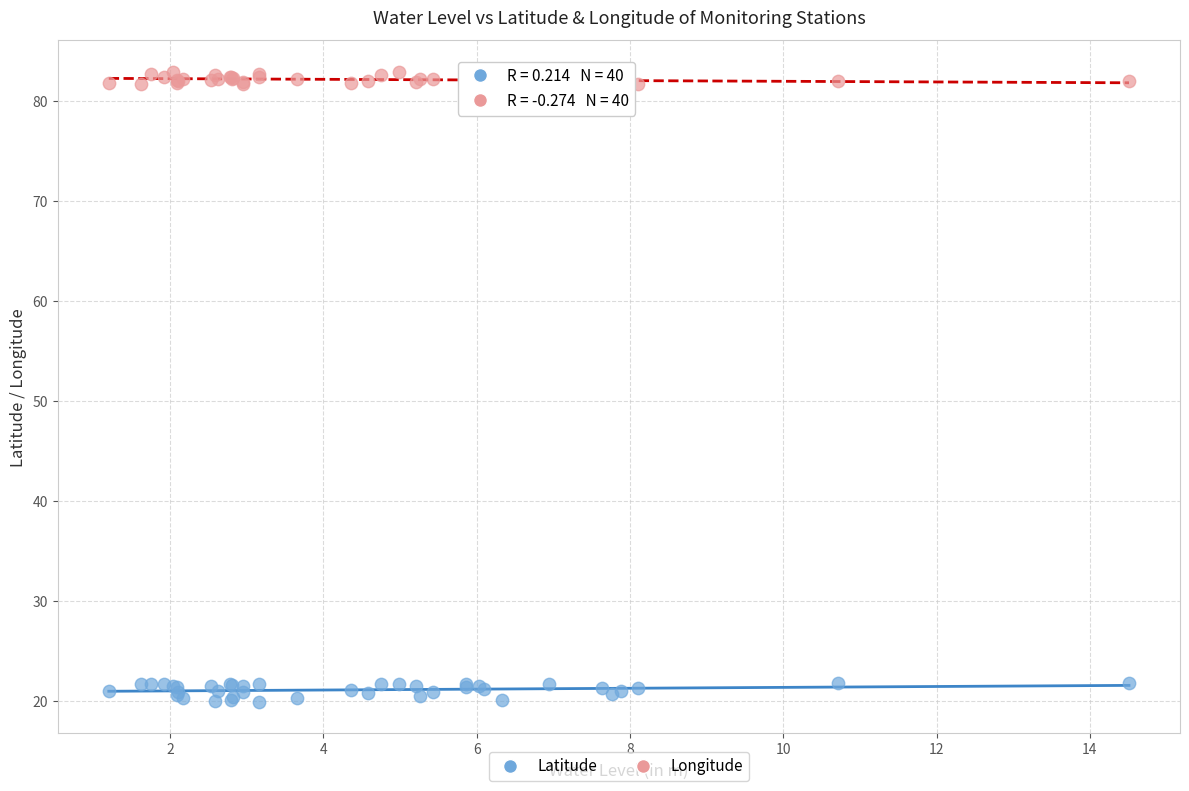

Which series contains the highest Y value?

Longitude